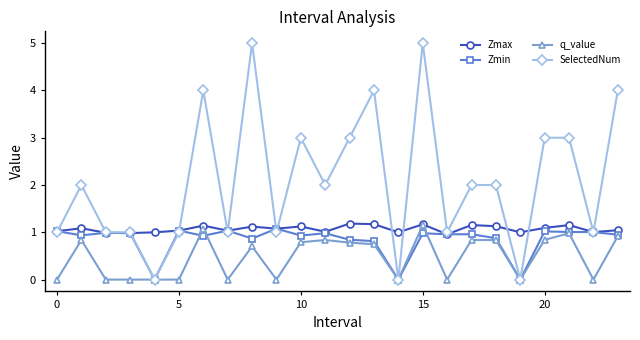

What is the maximum value for Zmin?

1.1